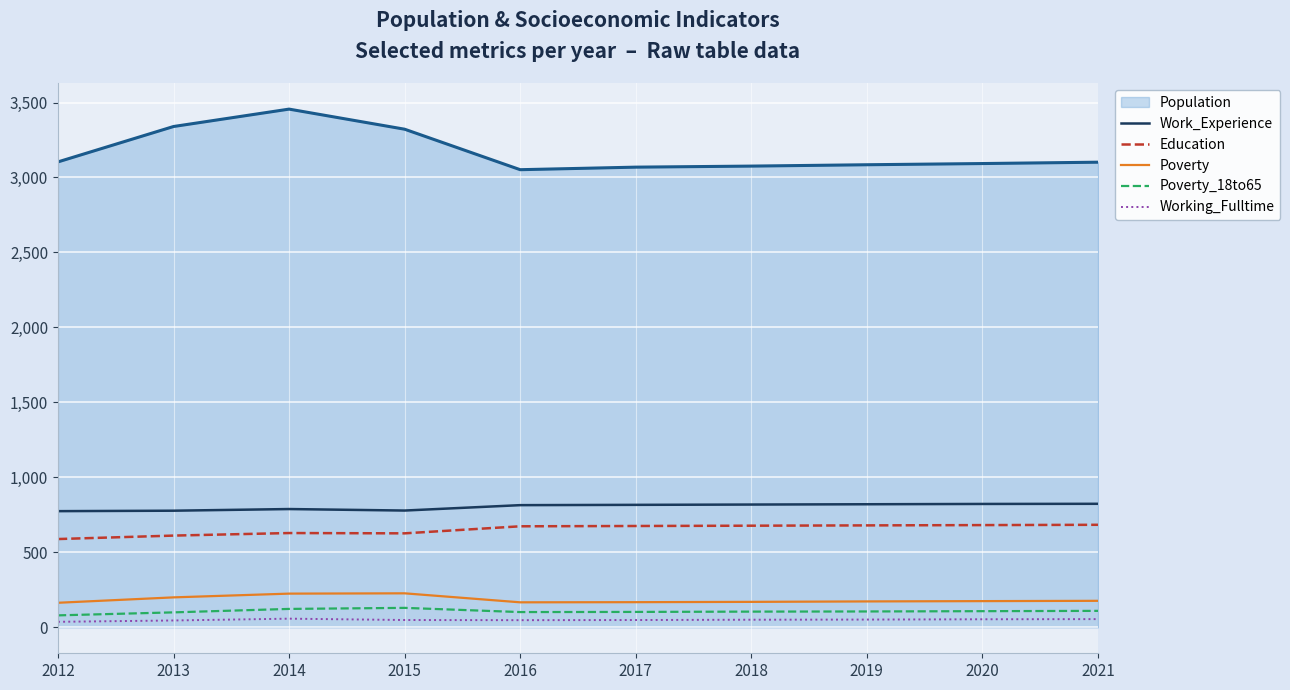

True or false: Education has a value of 612 at 2013.

True